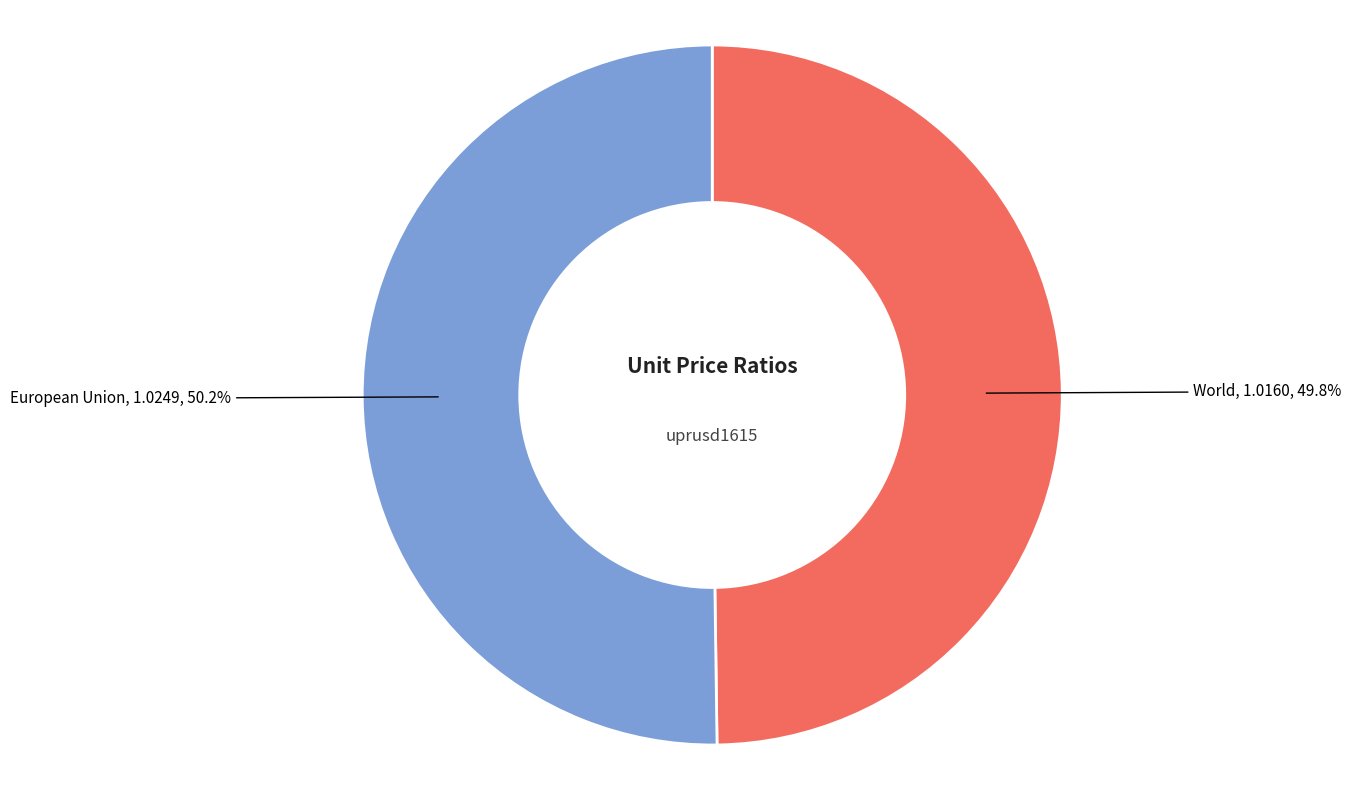

Does any single category account for the majority?

Yes